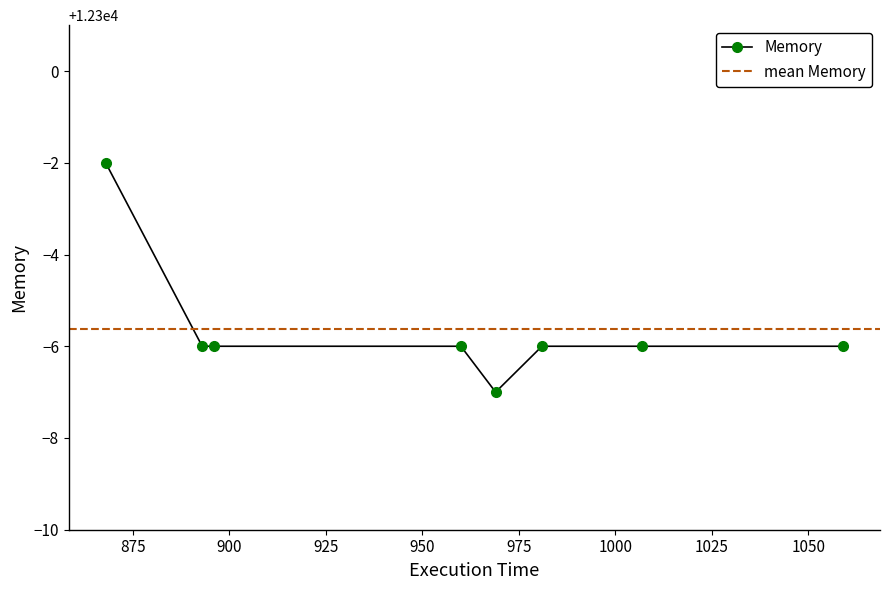

How many interior local valleys (lower than both neighbors) does the data have?

1